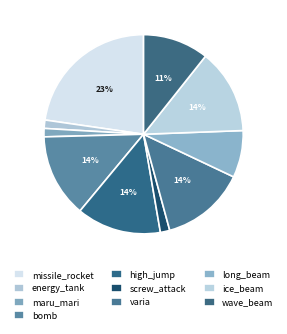

True or false: energy_tank accounts for 1% of the total.

True